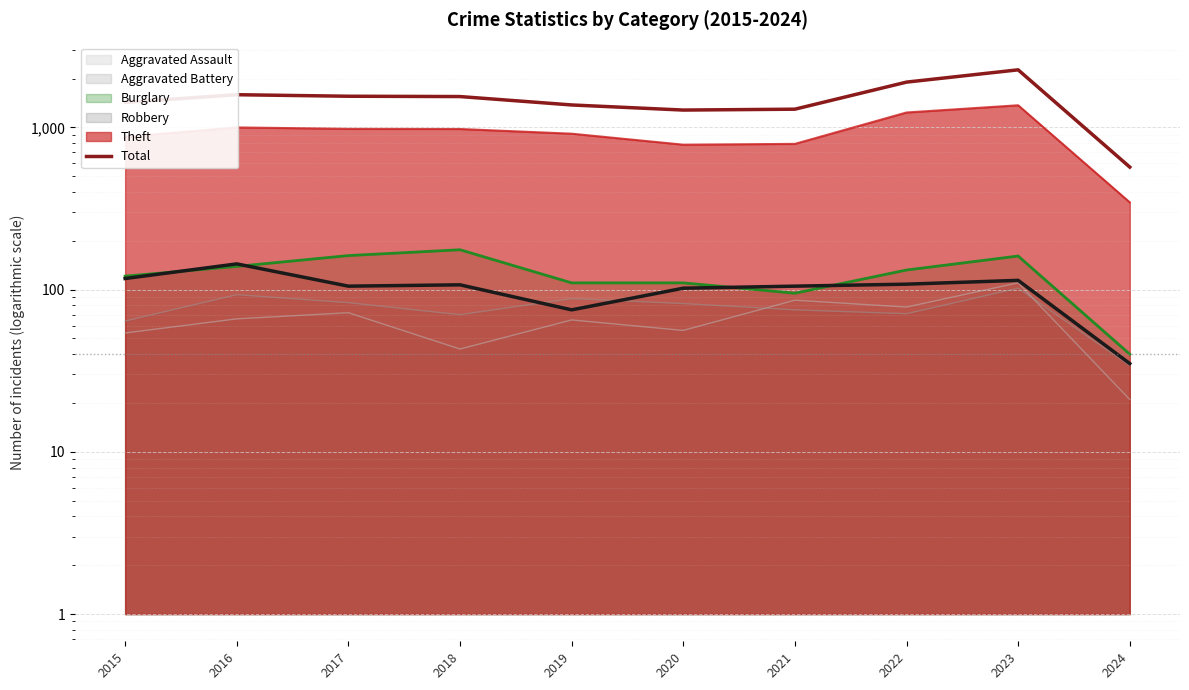

At which label is the value closest to 1415?

2015